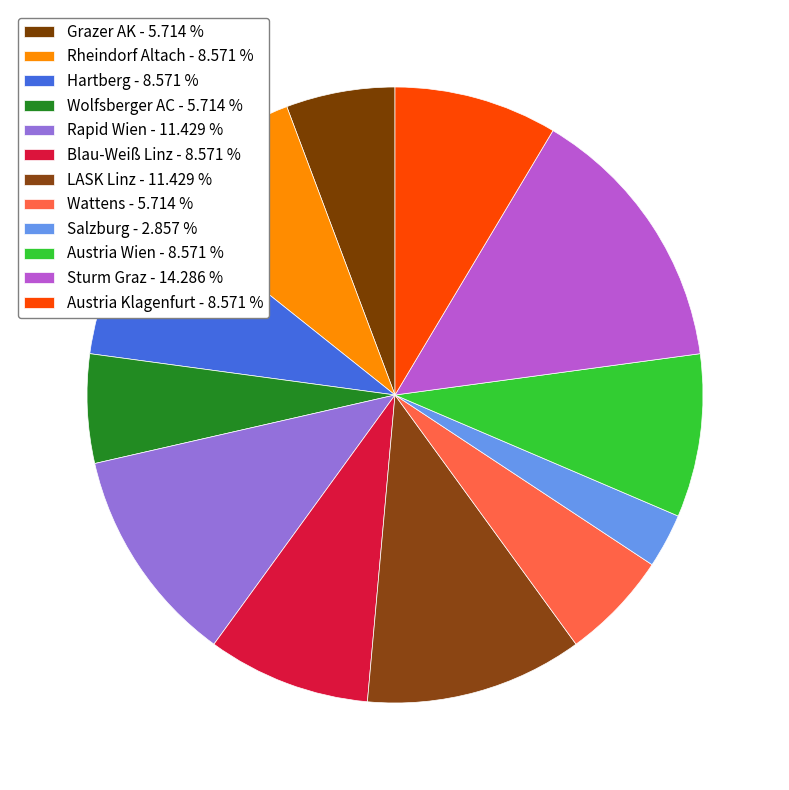

To the nearest percent, what percentage of the pie is Austria Wien?

9%